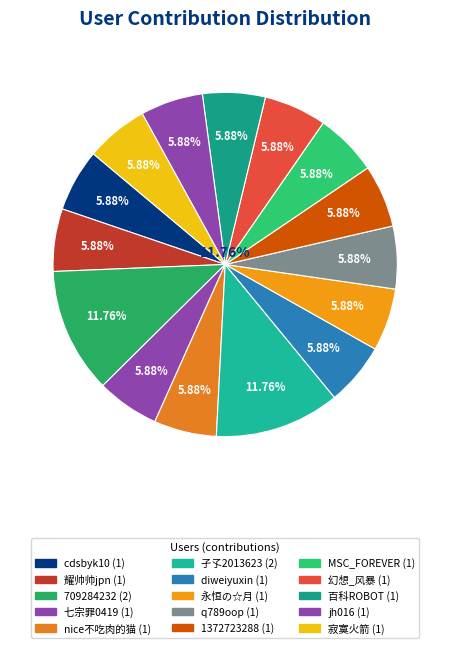

Count the number of slices in the pie.

15